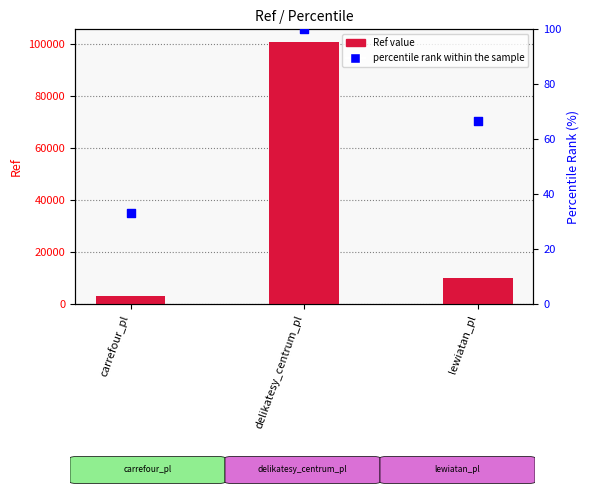

At which category is the sum across all series the highest?

delikatesy_centrum_pl